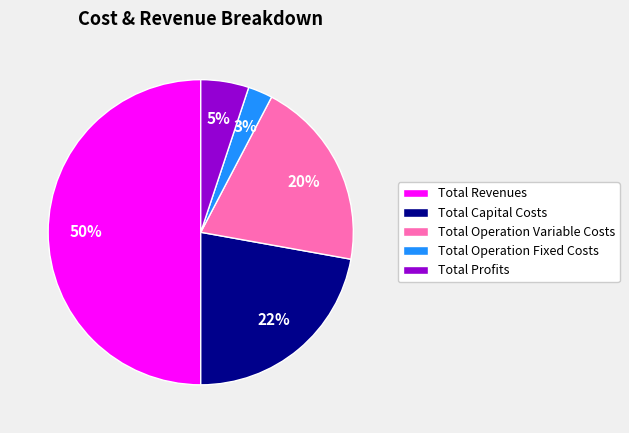

To the nearest percent, what is the difference between the largest and smallest slice percentages?

47%